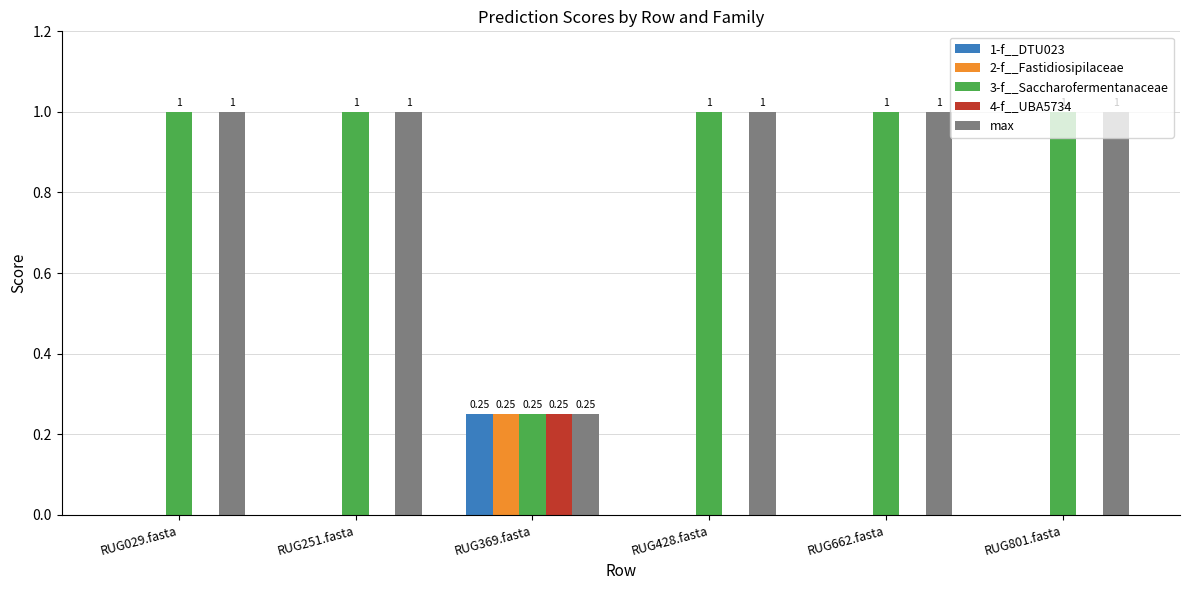

What is the spread (max minus min) of values at RUG251.fasta?

1.0